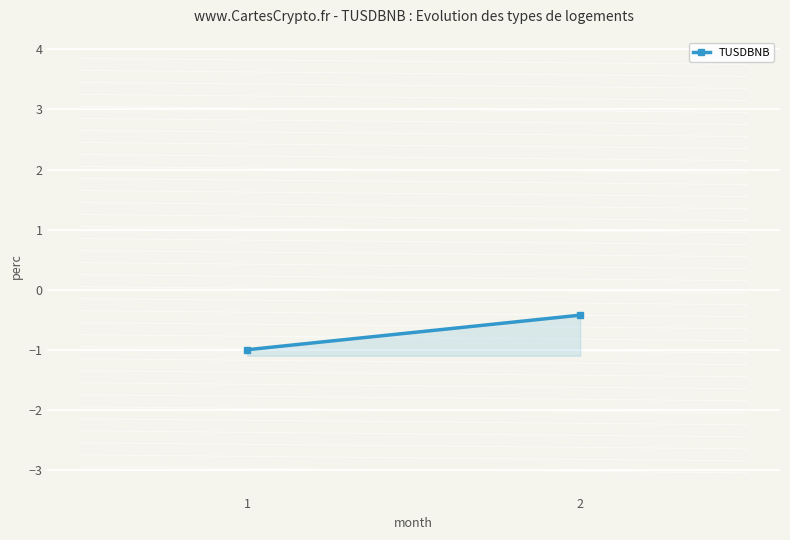

List the labels in order of value, smallest first.

1, 2